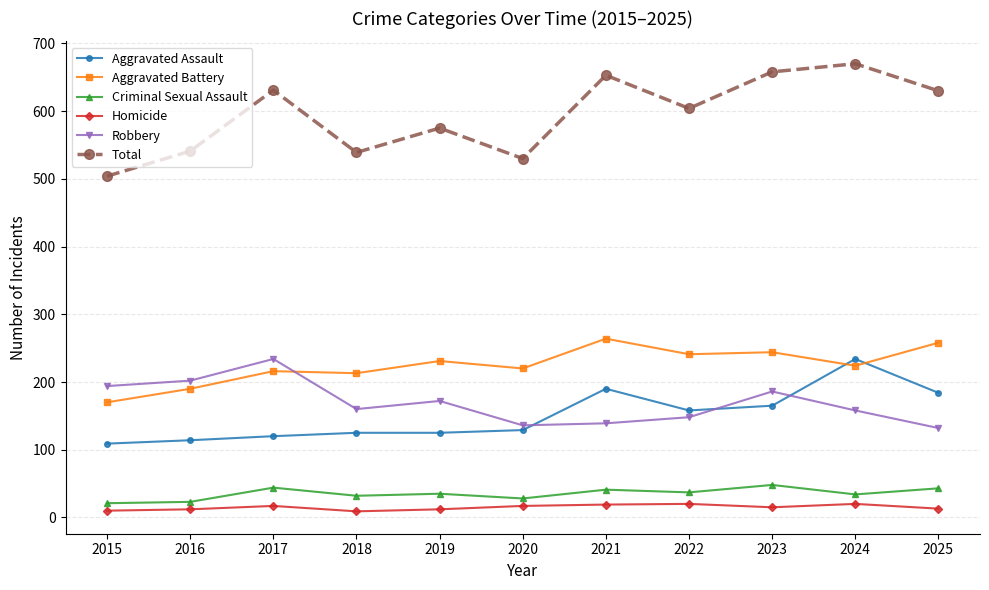

What is the average value of the Aggravated Assault series?

150